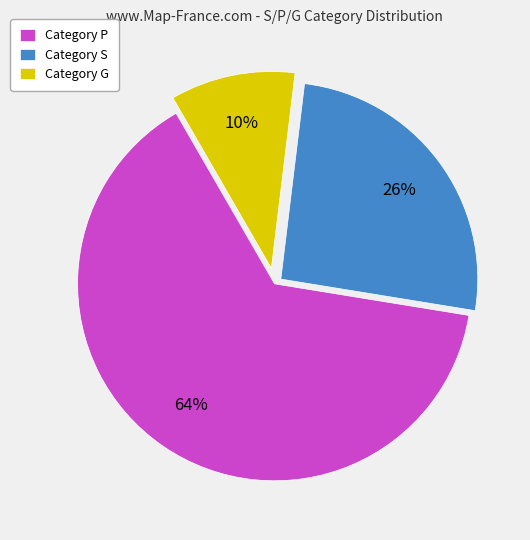

Which category accounts for the majority?

Category P